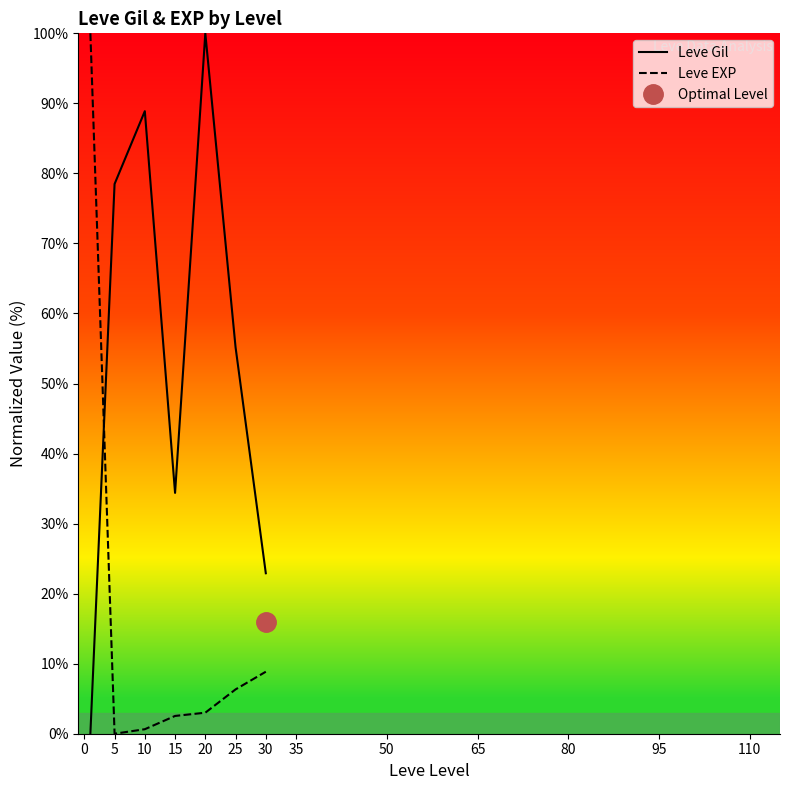

Where do Leve Gil and Leve EXP first cross each other?

0 and 5